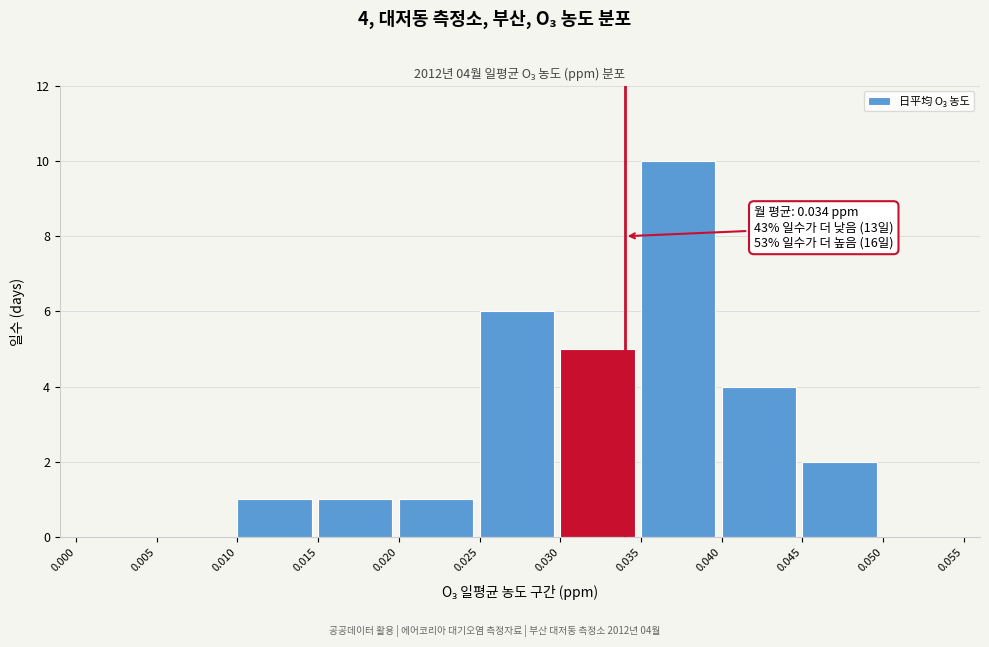

Which range on the x-axis has the tallest bar?

0.035 to 0.040